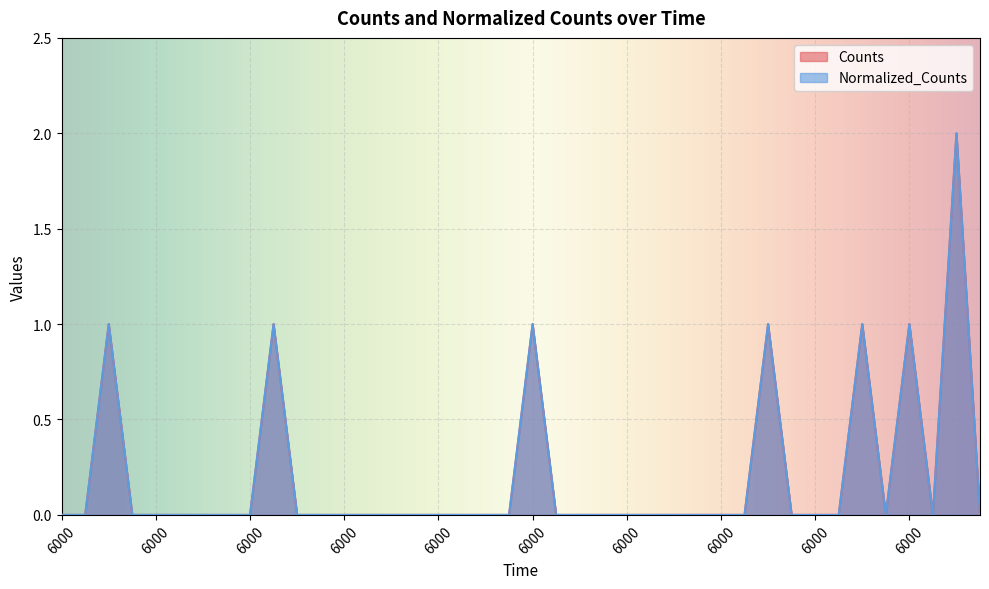

At how many categories does at least one series exceed 0?

7